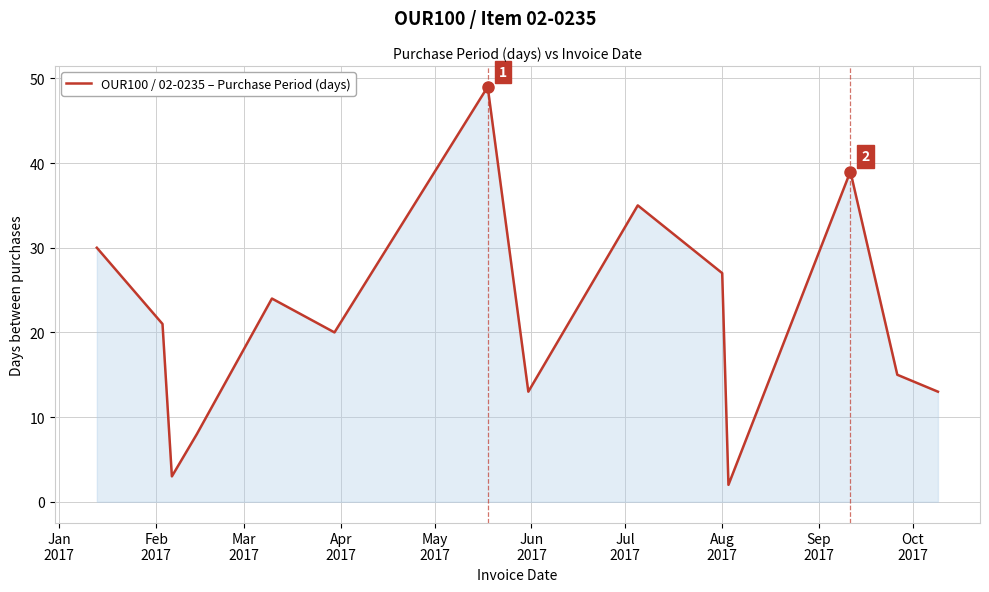

What is the difference between the maximum and minimum values?

47